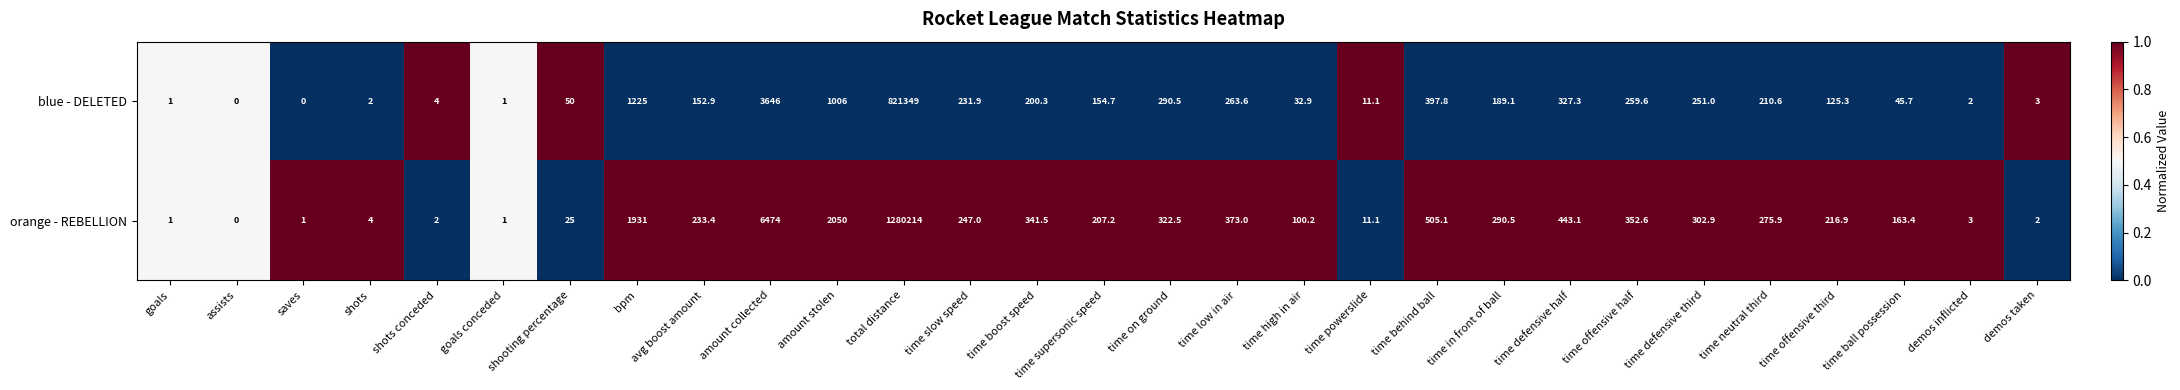

Rank the series by their average value, from highest to lowest.

orange - REBELLION, blue - DELETED